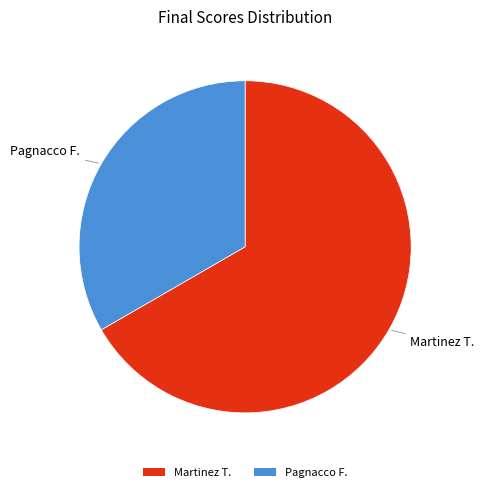

What is the ratio of the value at Pagnacco F. to the value at Martinez T.?

0.5